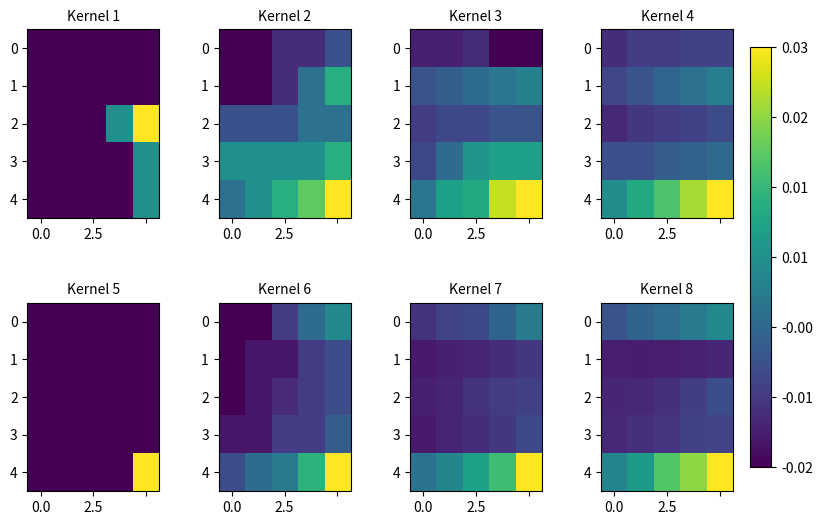

Which series has the largest range (max minus min)?

4